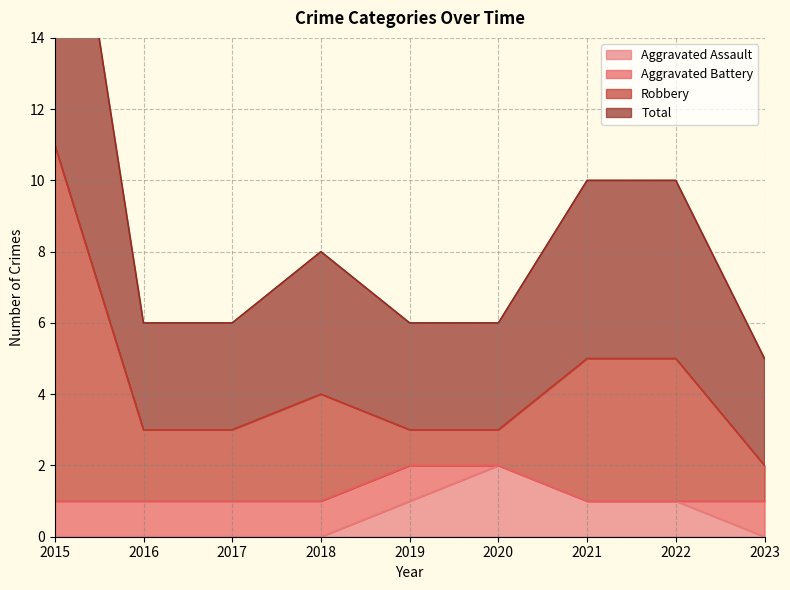

True or false: Aggravated Assault has a value of 1 at 2019.

True